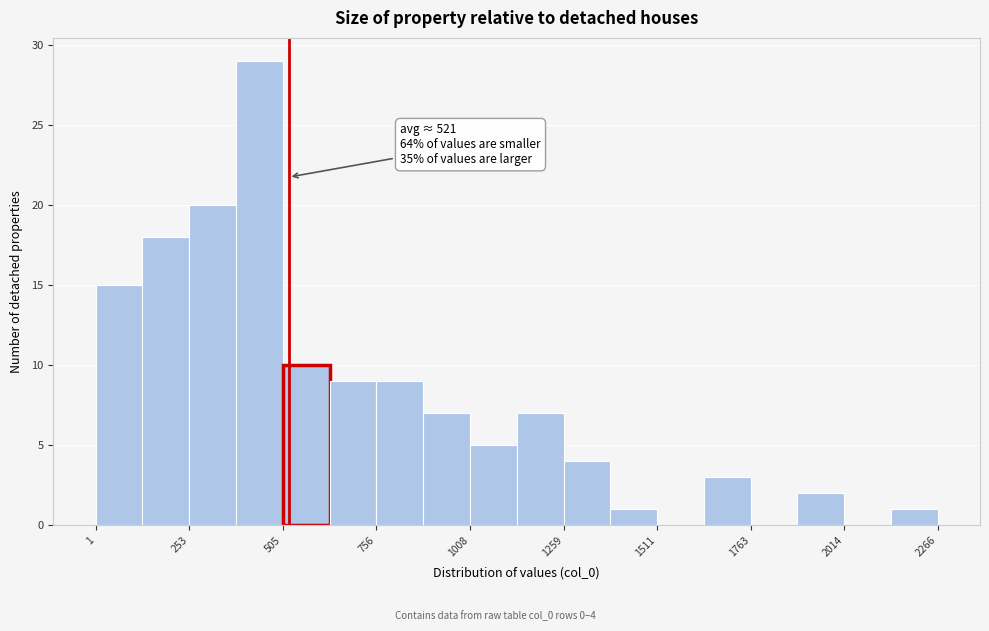

Around what value on the x-axis is the tallest bar? Give the approximate position of its centre, as read against the axis.

450